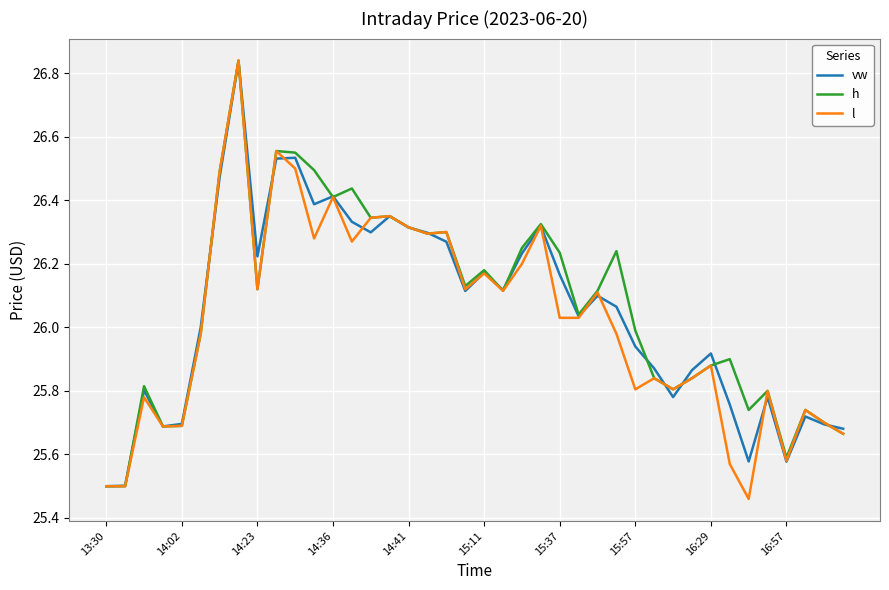

True or false: vw has a value of 15.6 at 14:02.

False